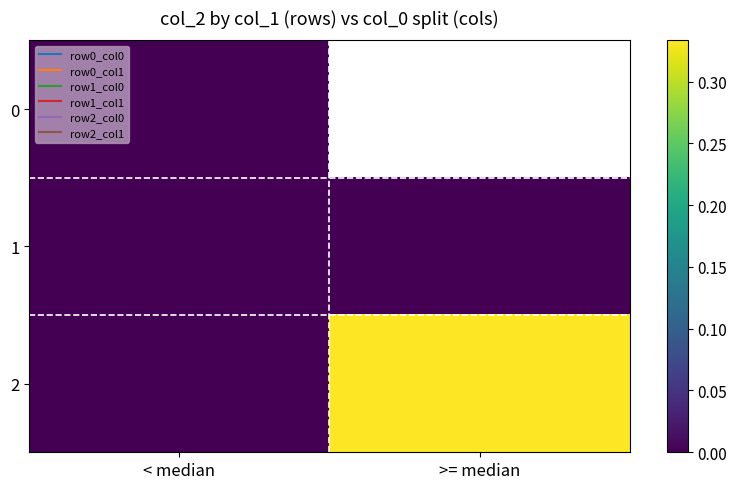

How many distinct data groups are displayed?

3